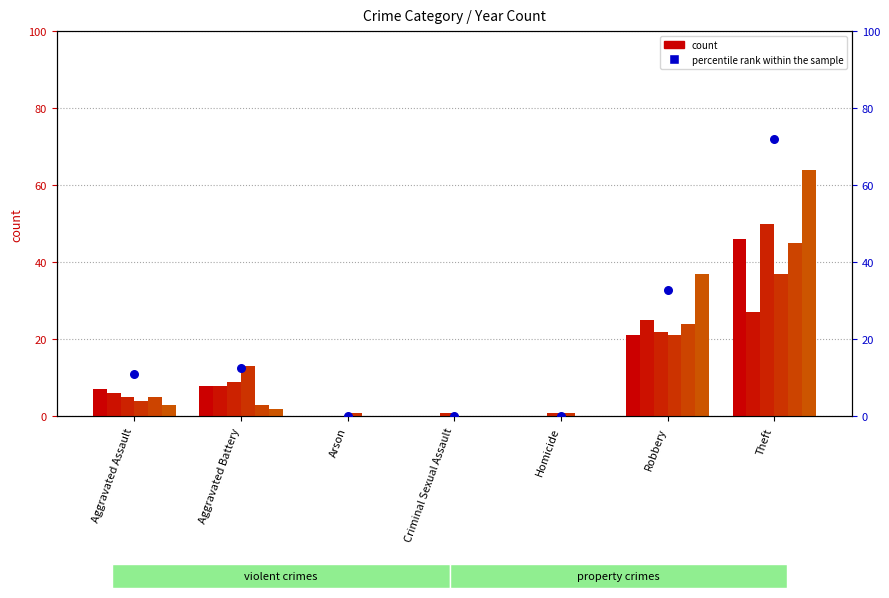

Which has a higher value, Theft or Arson?

Theft